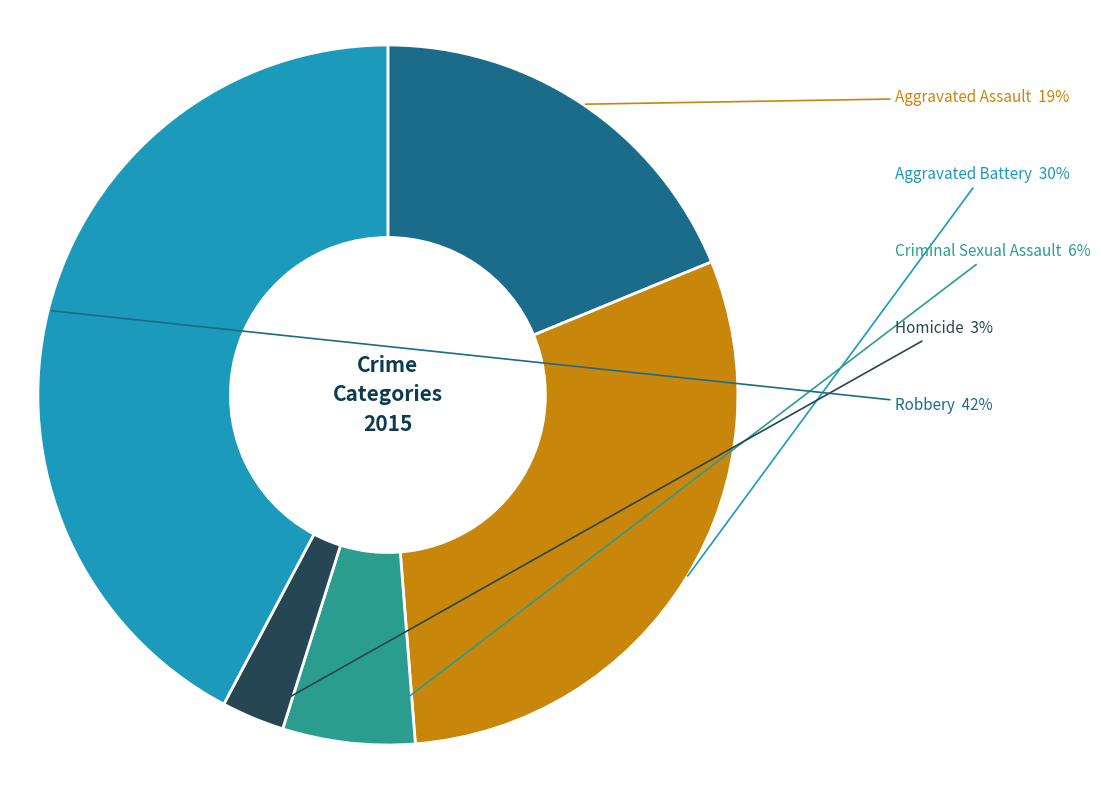

How many segments does this pie chart have?

5